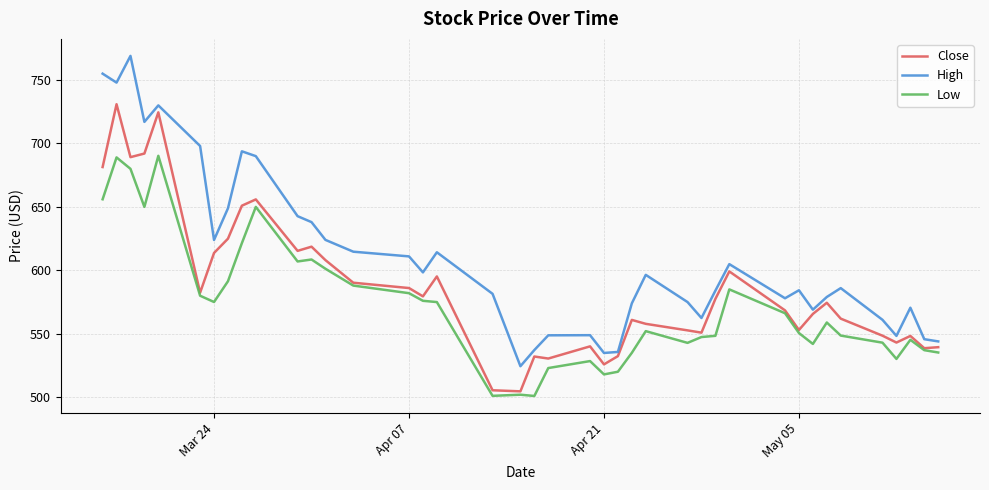

What is the difference between the second highest and minimum values in the Low series?

188.0